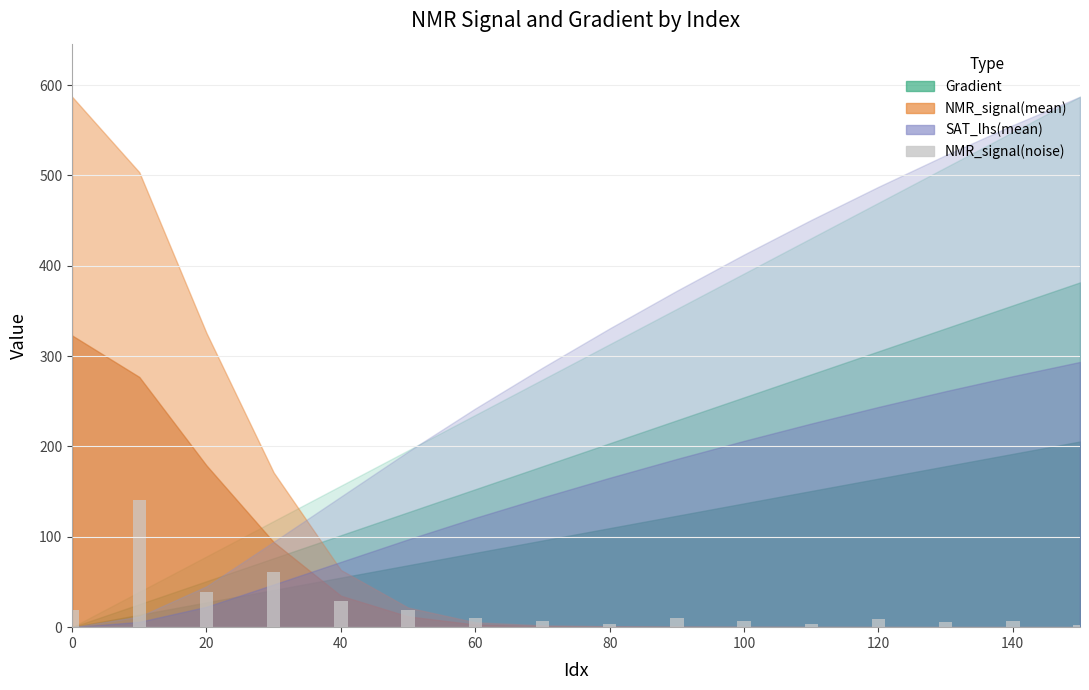

Does the chart contain stacked bars?

No